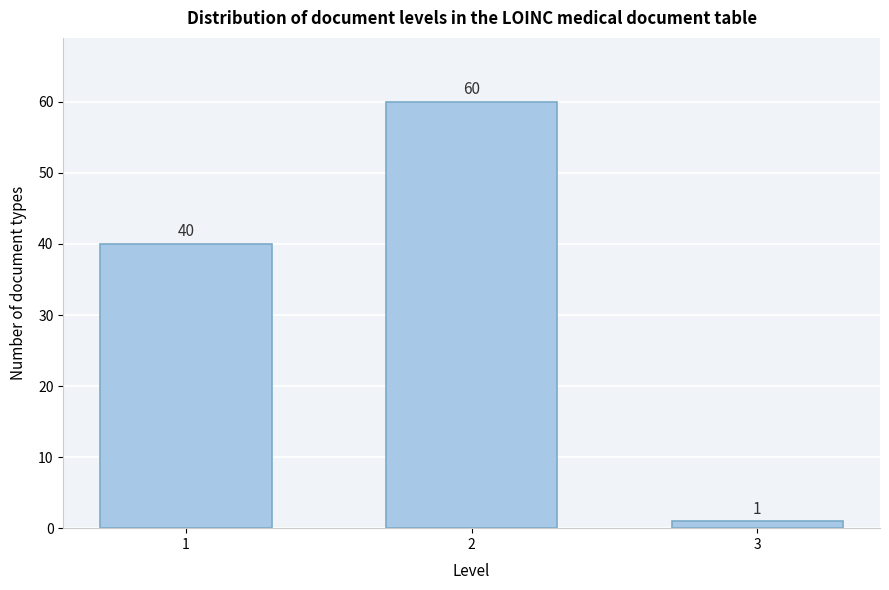

Reading left to right, transcribe all the data shown in this chart.

40	60	1